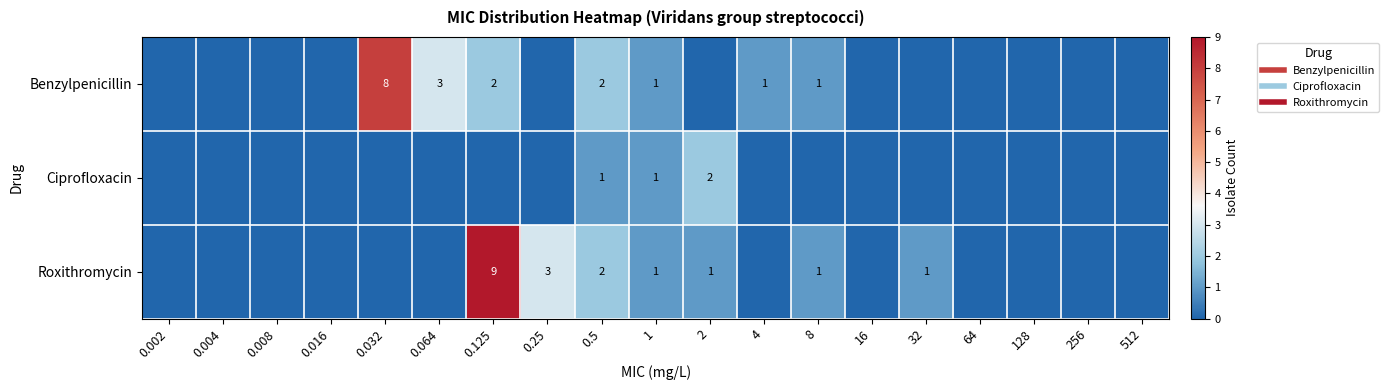

The Ciprofloxacin series shows 0 at 0.002. True or false?

True